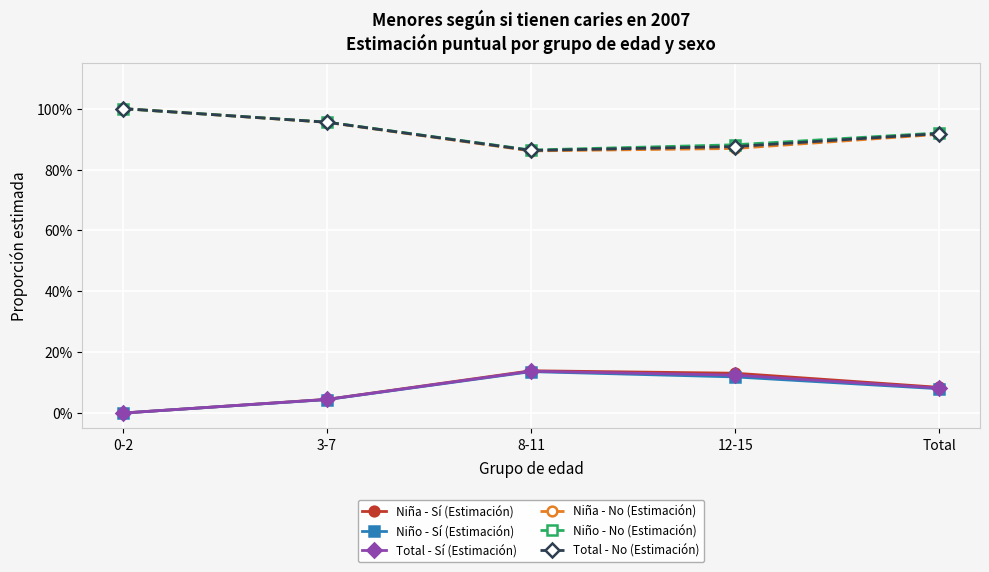

What is the difference between the maximum and second lowest values in the Total - No (Estimación) series?

0.1